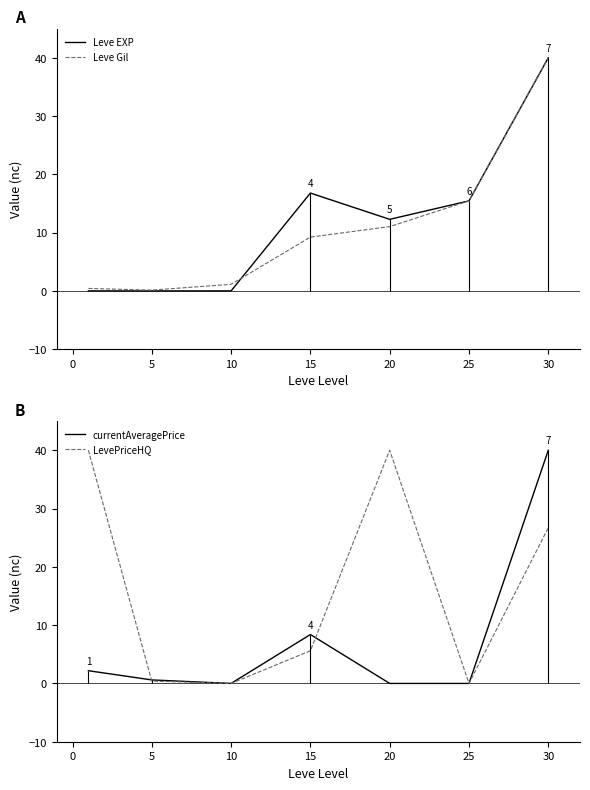

At which label is currentAveragePrice closest to 20?

15